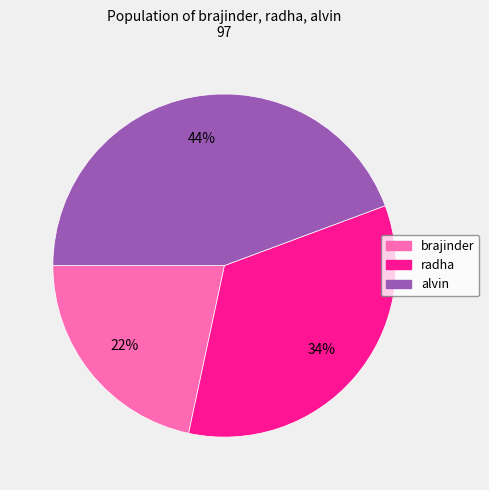

Is there a majority slice in this chart?

No